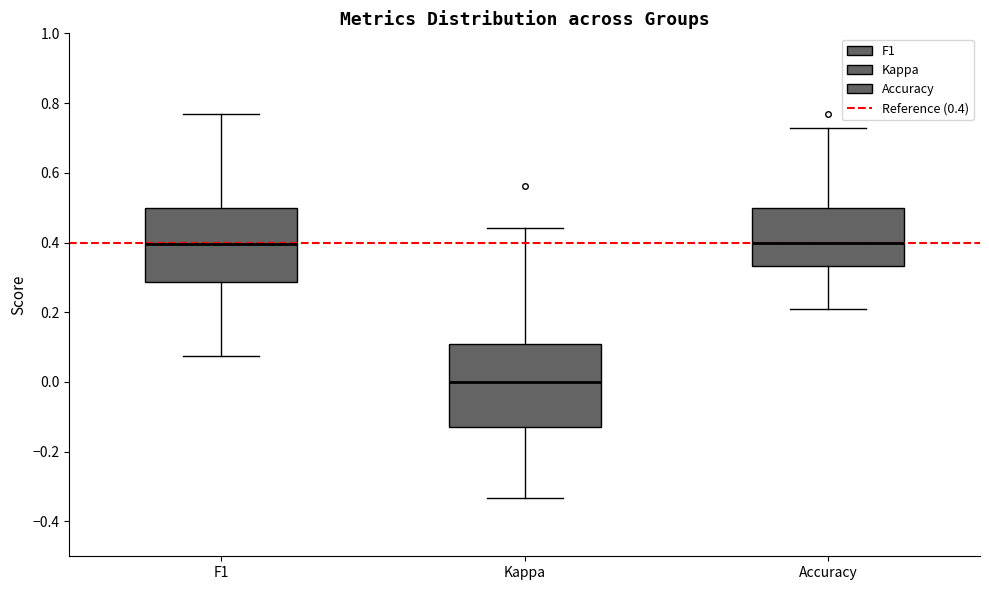

Reading left to right, transcribe this box plot: for each box, give where its median line is, the range the box spans, and where its two whiskers end, as read against the y-axis. The values are not printed on the chart, so give them approximately, as read against the axis.

F1: median 0.40, box 0.28 to 0.50, whiskers 0.08 to 0.76
Kappa: median 0.00, box -0.12 to 0.10, whiskers -0.34 to 0.44
Accuracy: median 0.40, box 0.34 to 0.50, whiskers 0.22 to 0.72